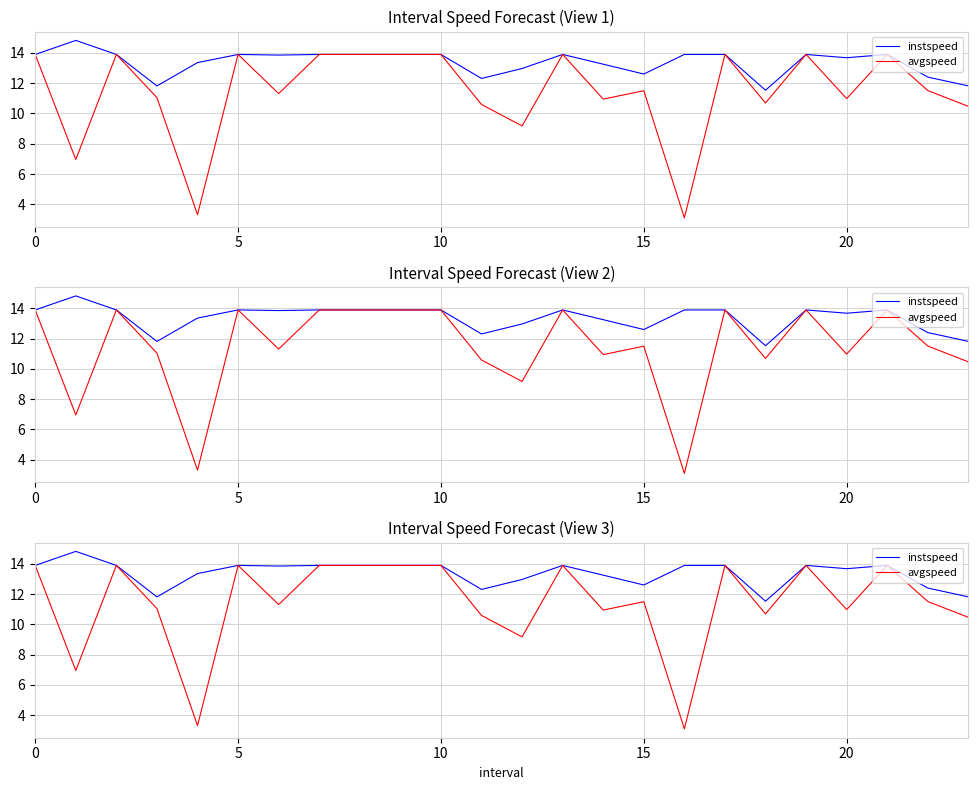

How many values in the avgspeed series are below 11?

9